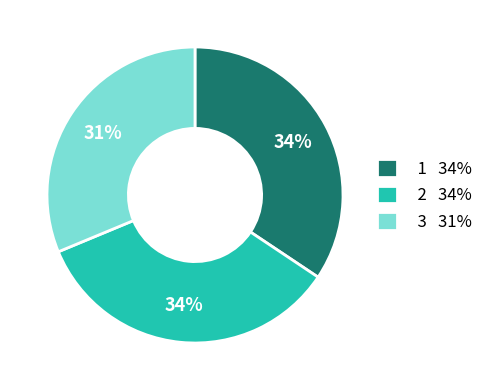

To the nearest percent, what is the combined percentage of 3 31% and 2 34%?

66%